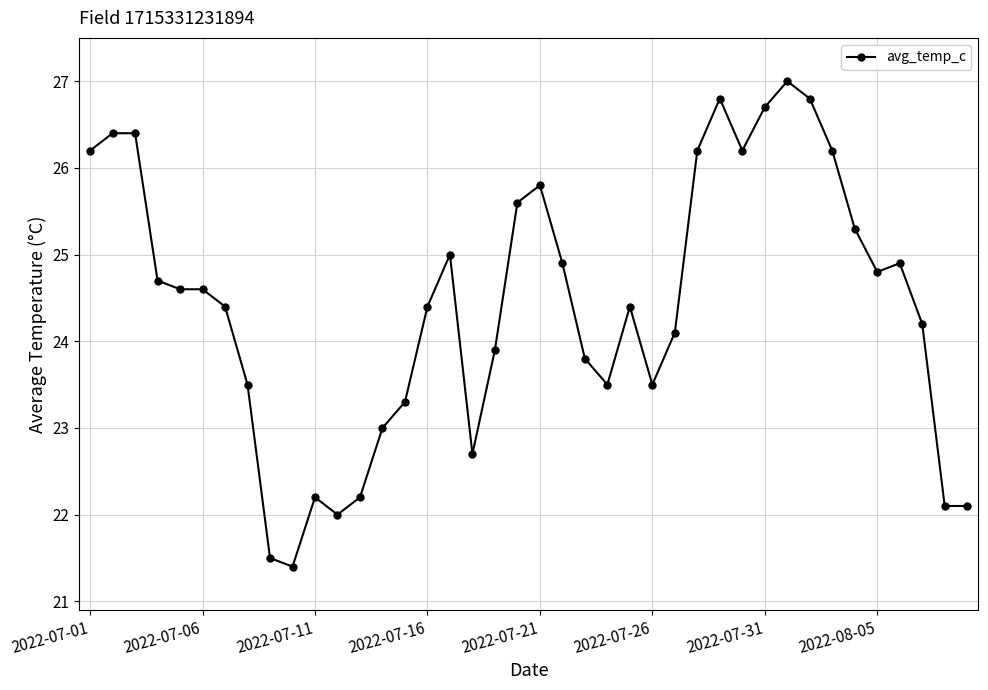

What is the minimum value shown in the chart?

21.4